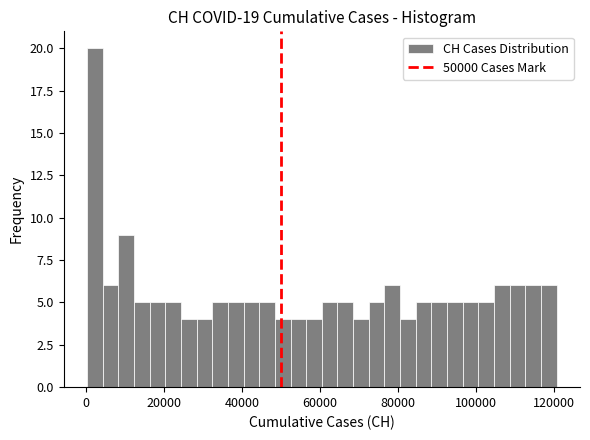

Read against the x-axis, roughly where is the centre of the tallest bar?

2000